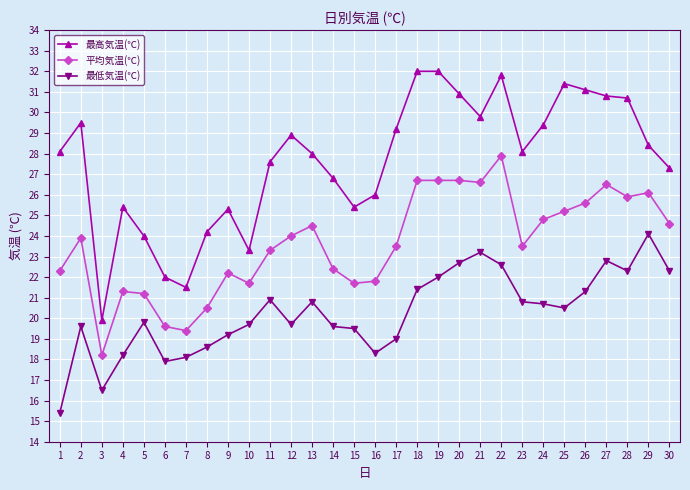

Which series changed the most between 10 and 27?

最高気温(℃)